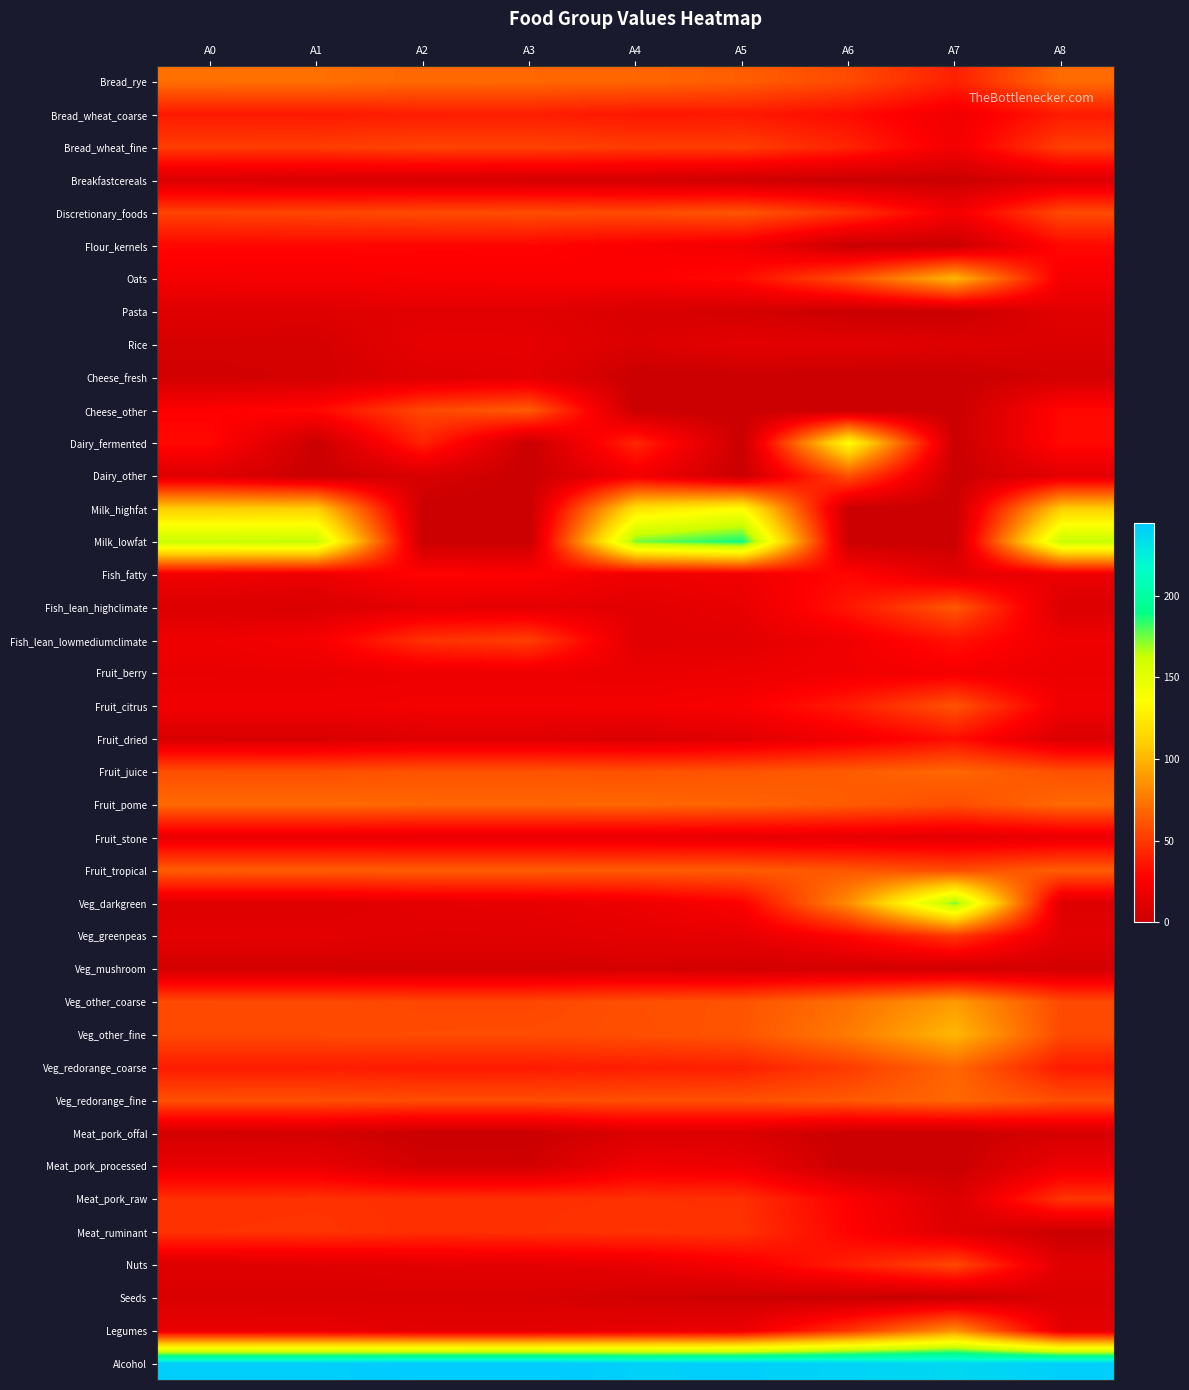

At which category is the sum across all series the highest?

A4